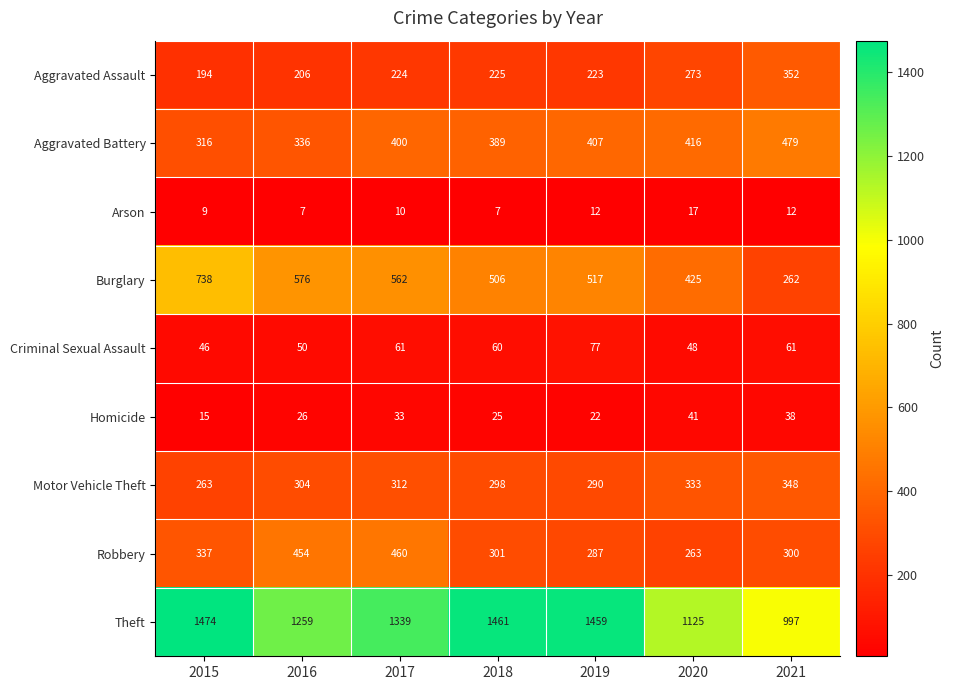

What is the difference between the Homicide values at 2018 and 2019?

3